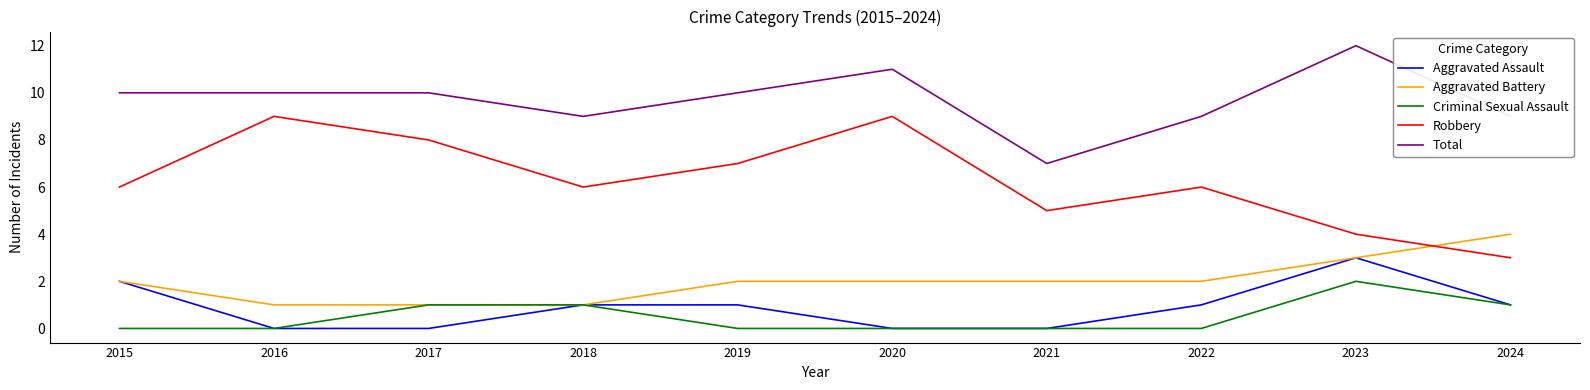

What are all the series names shown in the legend?

Aggravated Assault, Aggravated Battery, Criminal Sexual Assault, Robbery, Total